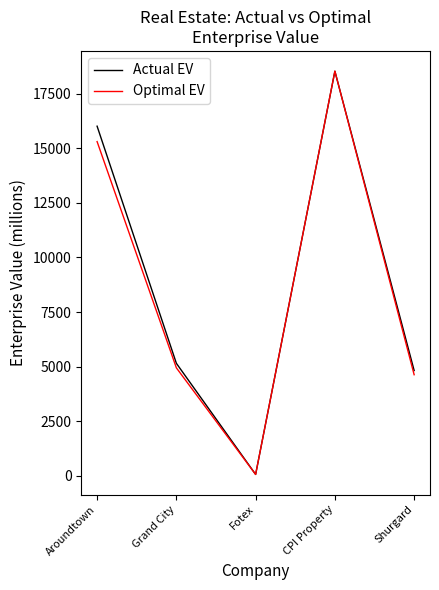

What position from the left is Grand City?

2